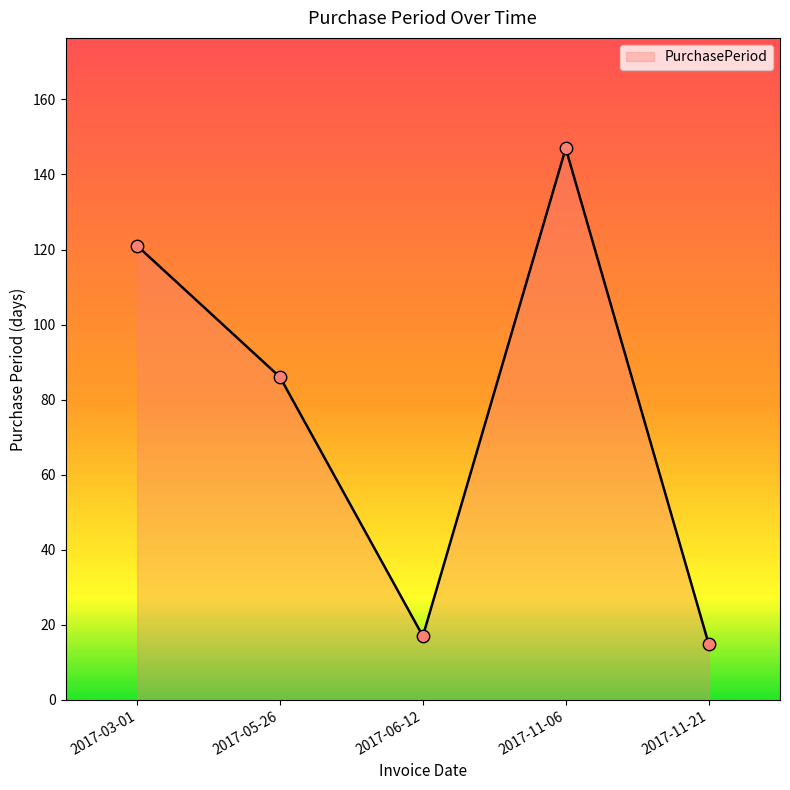

Which has a higher value, 2017-06-12 or 2017-03-01?

2017-03-01